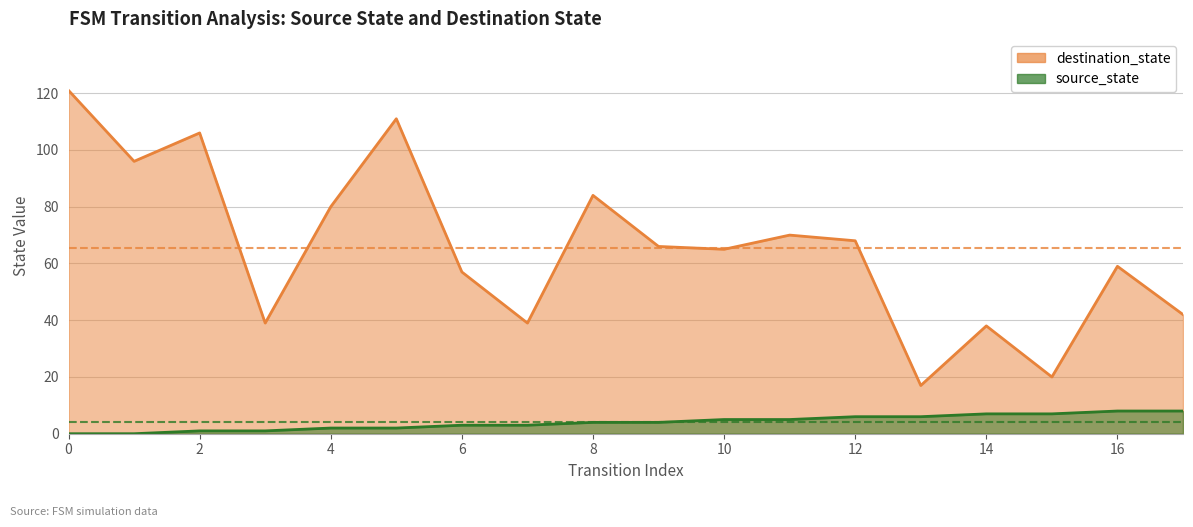

How many data points in source_state are less than 4?

8